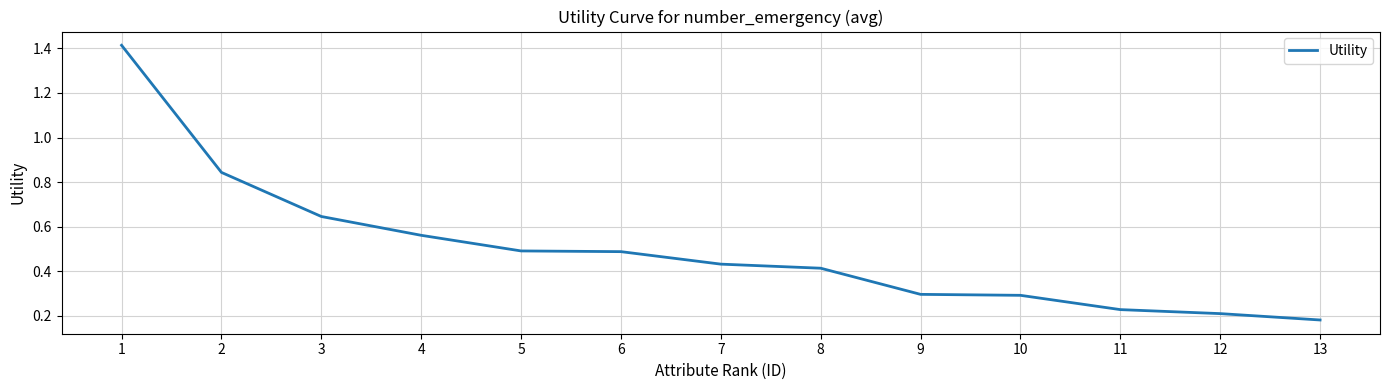

What is the difference between the maximum and minimum values?

1.2